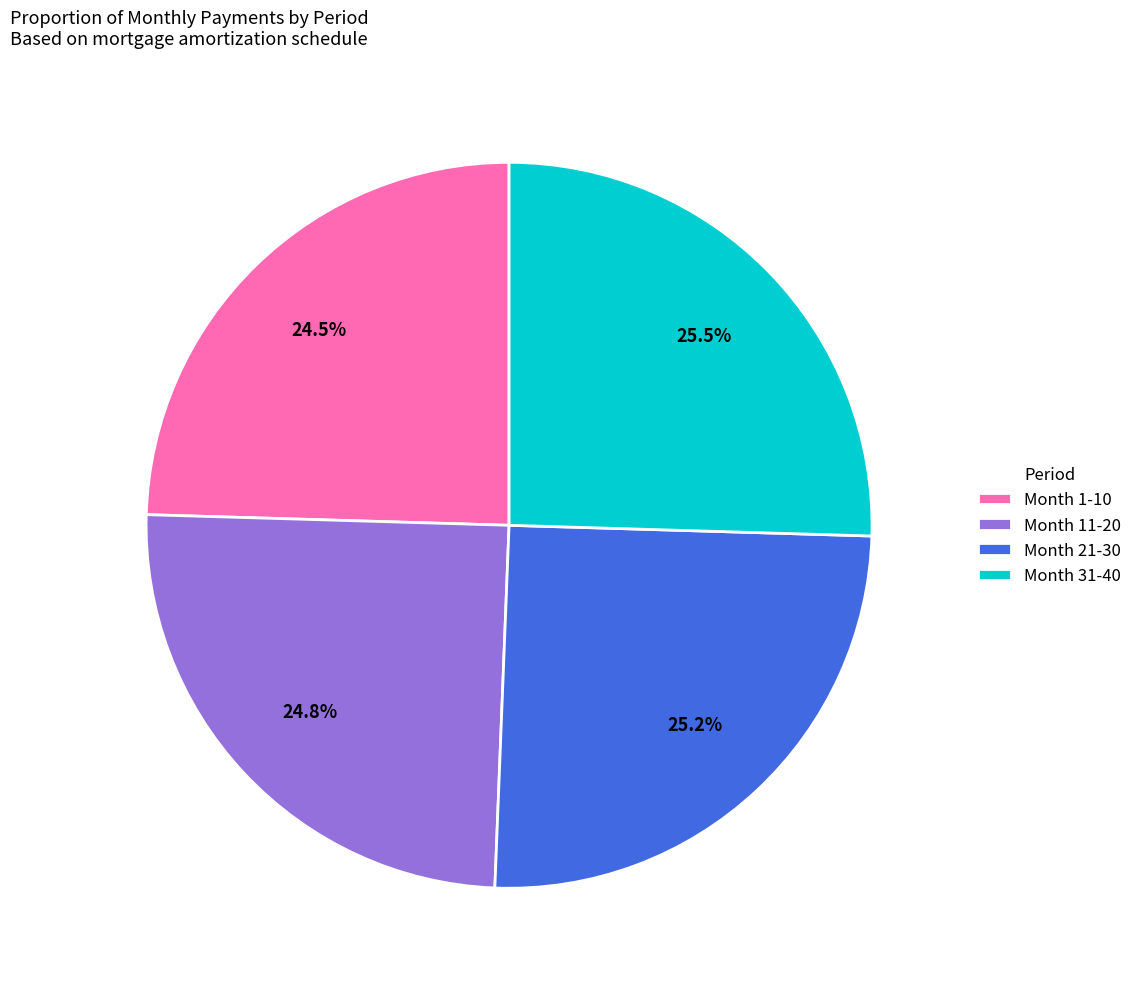

Combined, what portion of the pie is Month 31-40 and Month 11-20?

50.3%